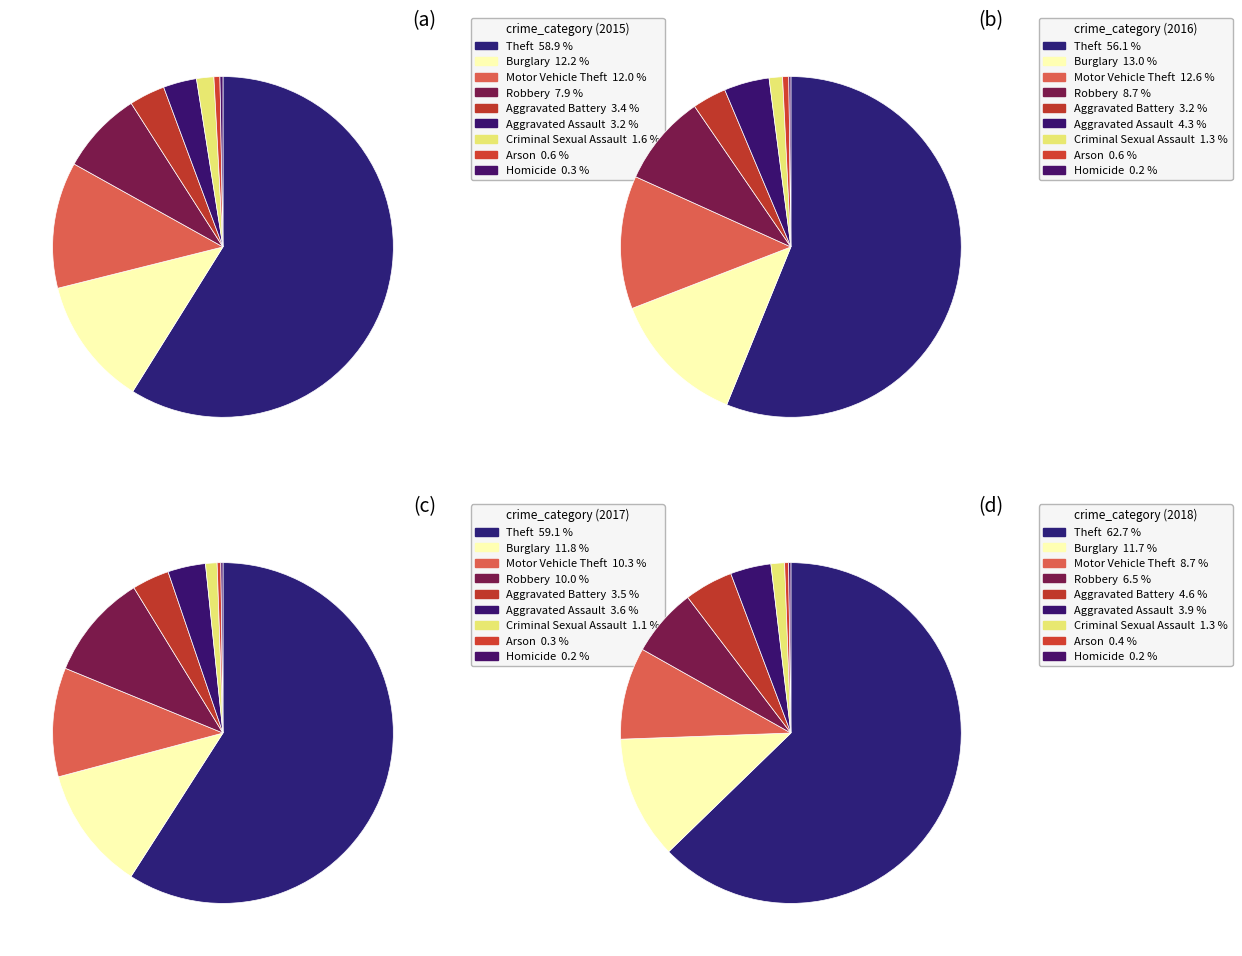

To the nearest percent, what is the average slice percentage?

11%